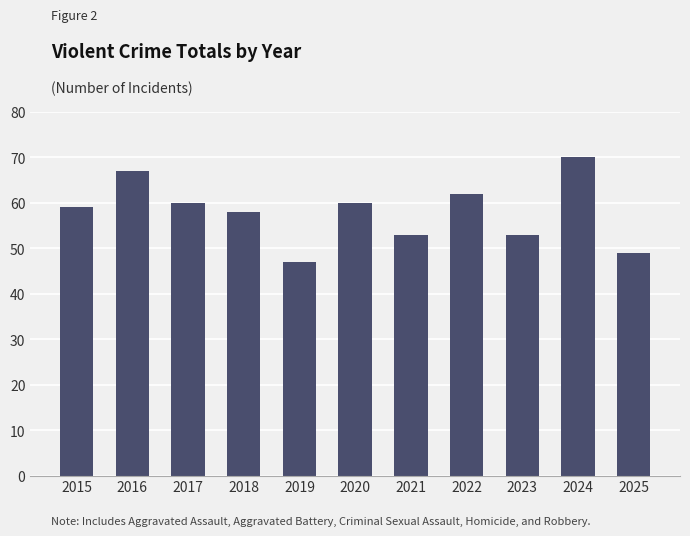

What value does the data have at 2016, to the nearest 5?

65